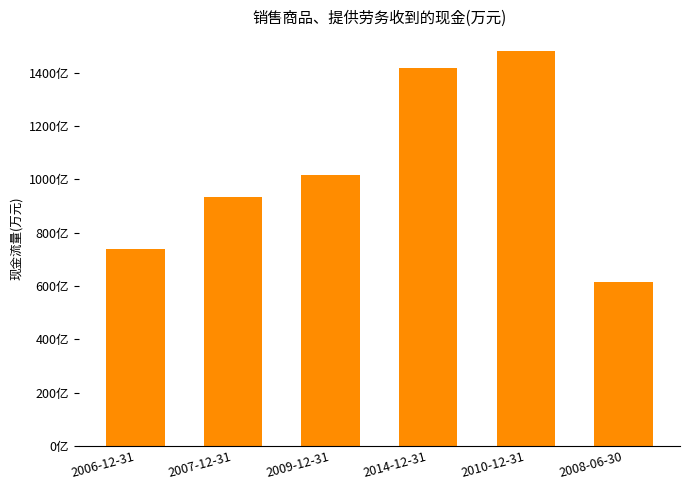

What is the label of the 2nd bar from the right?

2010-12-31